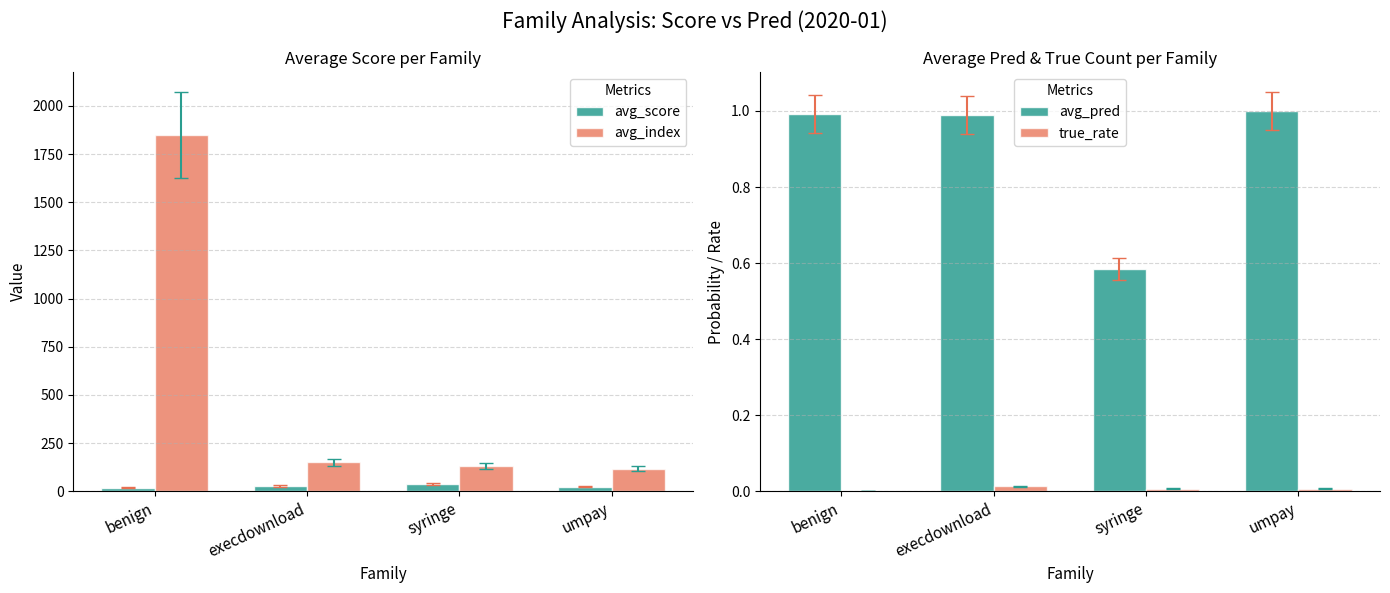

What is the label of the 4th bar from the right?

benign